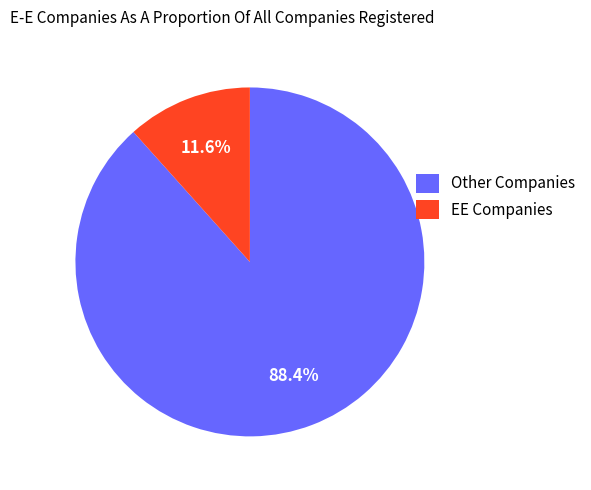

Is there any slice that represents more than half of the pie?

Yes